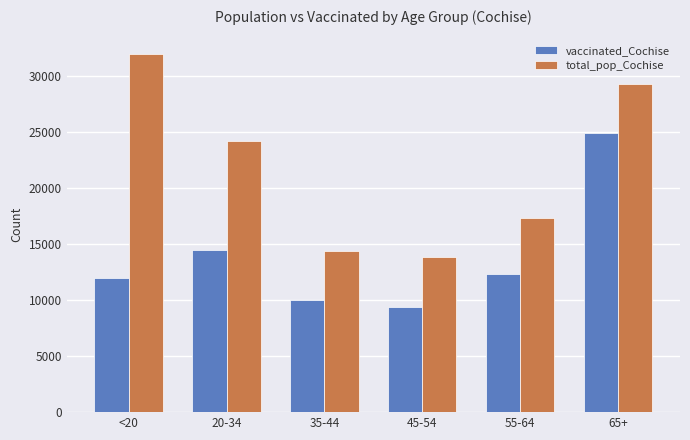

What position from the right is 35-44?

4